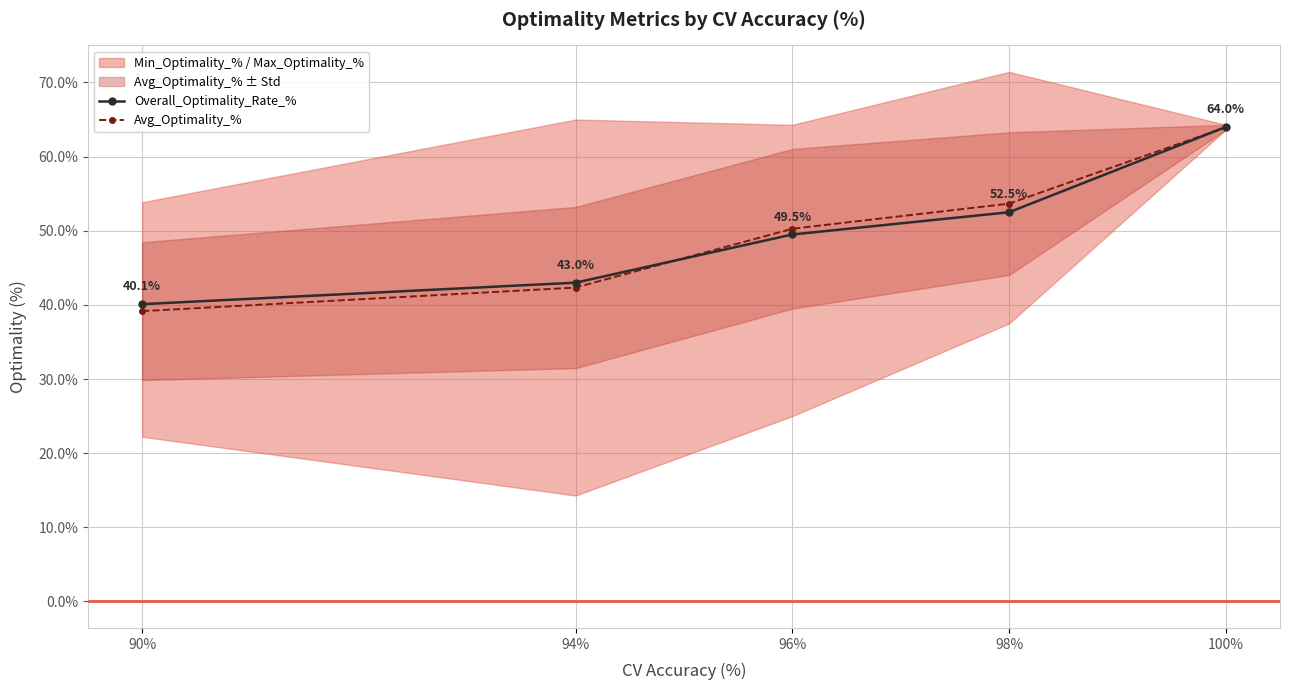

True or false: Overall_Optimality_Rate_% has a value of 24.4 at 100%.

False